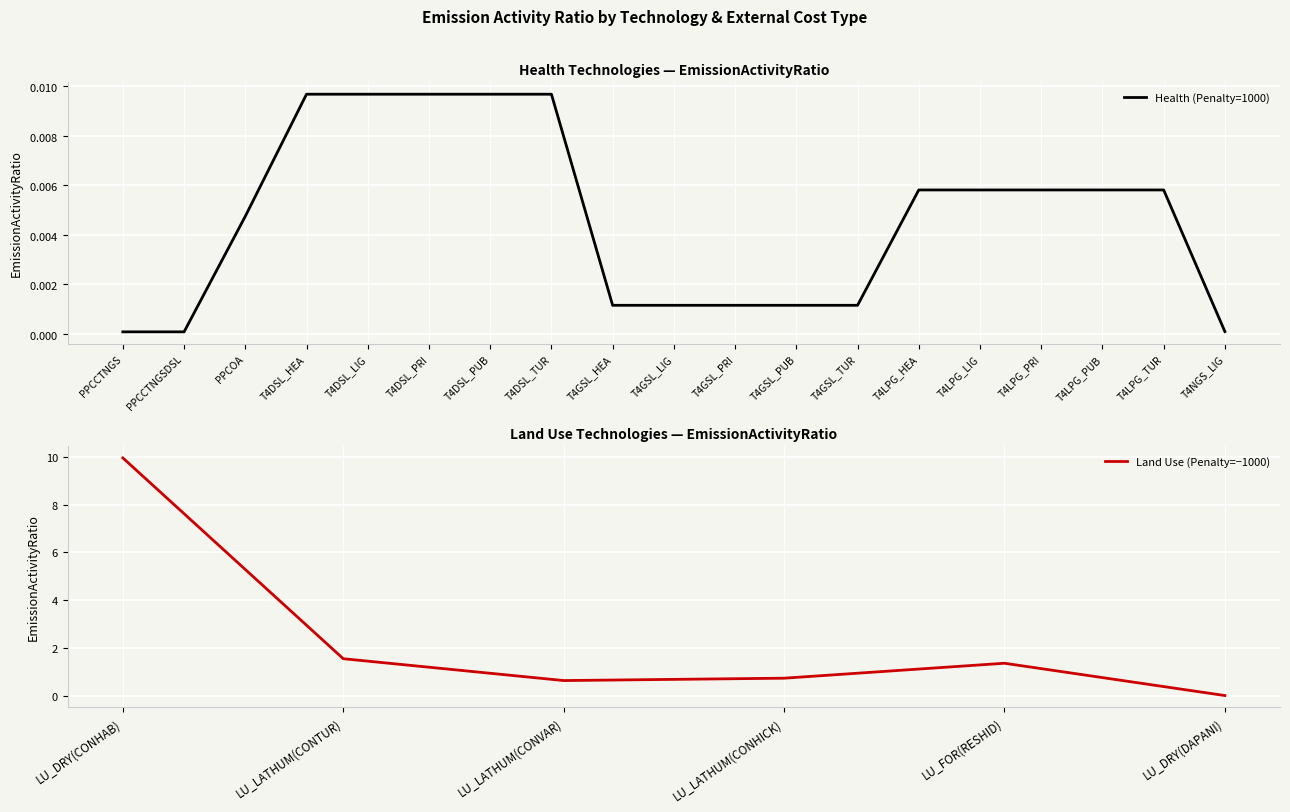

Rank the categories by value from highest to lowest.

LU_DRY(CONHAB), LU_LATHUM(CONTUR), LU_FOR(RESHID), LU_LATHUM(CONHICK), LU_LATHUM(CONVAR), T4DSL_HEA, T4DSL_LIG, T4DSL_PRI, T4DSL_PUB, T4DSL_TUR, T4LPG_HEA, T4LPG_LIG, T4LPG_PRI, T4LPG_PUB, T4LPG_TUR, LU_DRY(DAPANI), PPCOA, T4GSL_HEA, T4GSL_LIG, T4GSL_PRI, T4GSL_PUB, T4GSL_TUR, T4NGS_LIG, PPCCTNGS, PPCCTNGSDSL